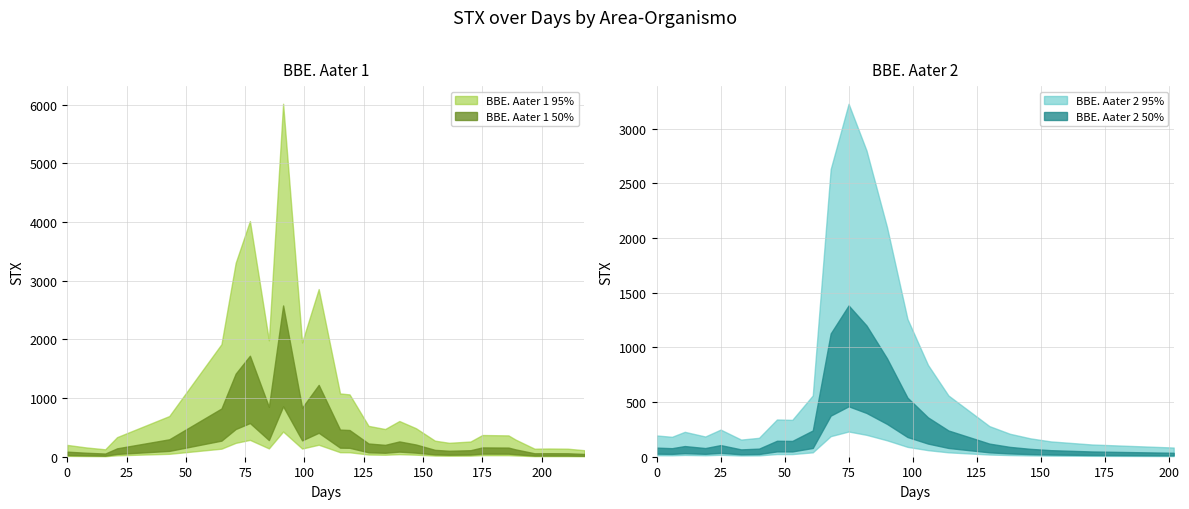

Is it true that BBE. Aater 1 days equals 21.0 at 3?

True